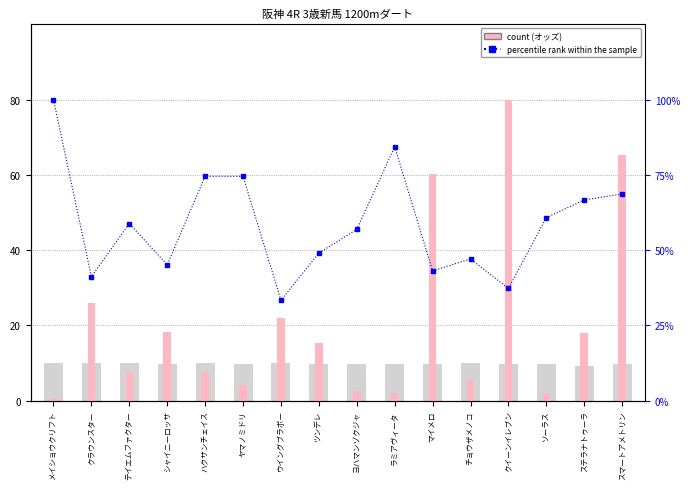

How many distinct data groups are displayed?

3